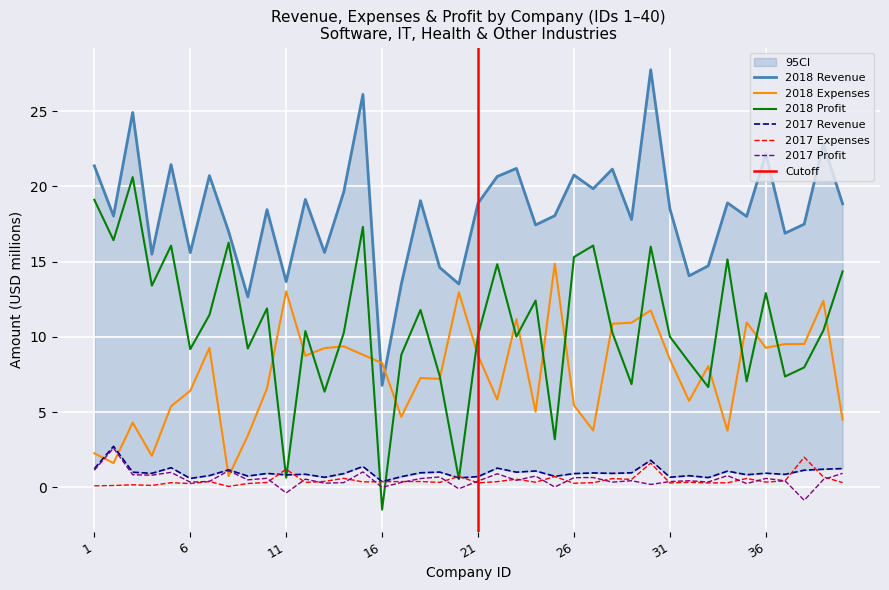

At which category does 2017 Profit reach its first local valley?

4